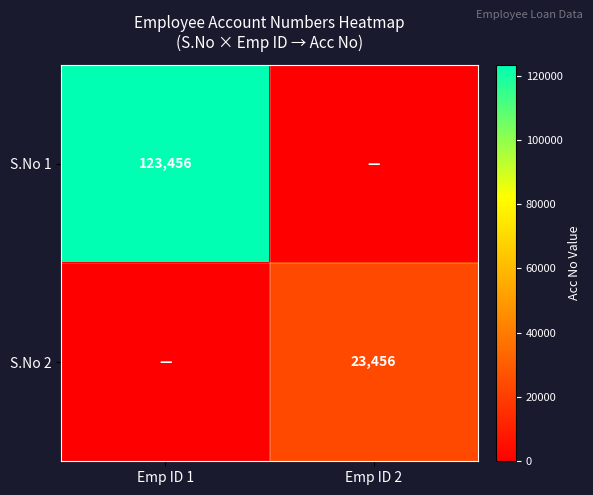

Is the value of S.No 1 at Emp ID 1 greater than the value of S.No 2 at Emp ID 2?

Yes